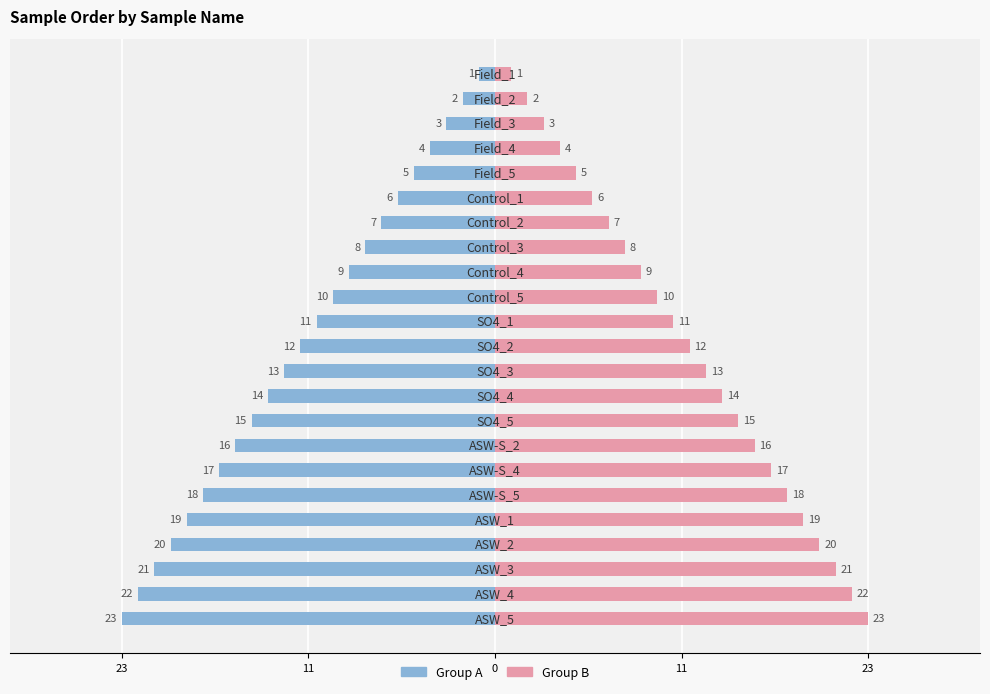

How many values in the Group B series are below 12?

11